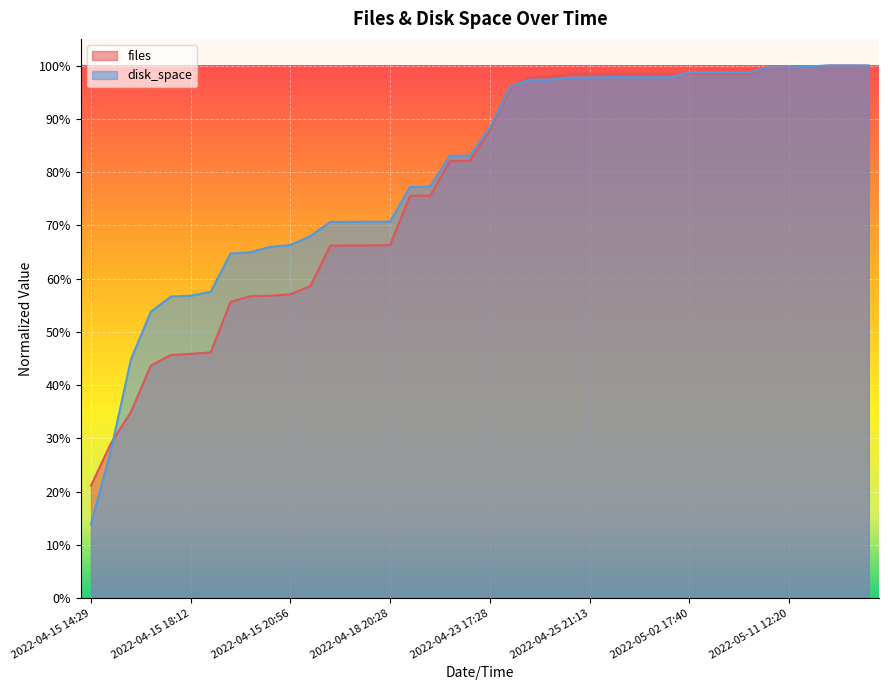

At which label does disk_space reach its peak?

2022-05-16 15:14